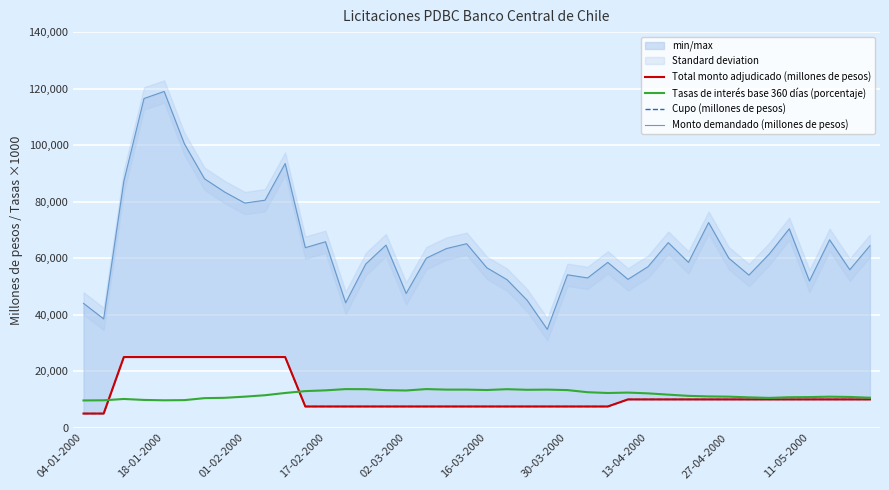

True or false: Total monto adjudicado (millones de pesos) has more than 0 points higher than both neighbors.

False